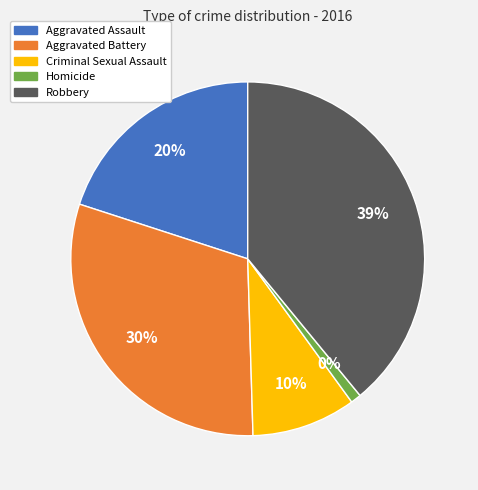

Is Aggravated Battery the majority of the pie?

No